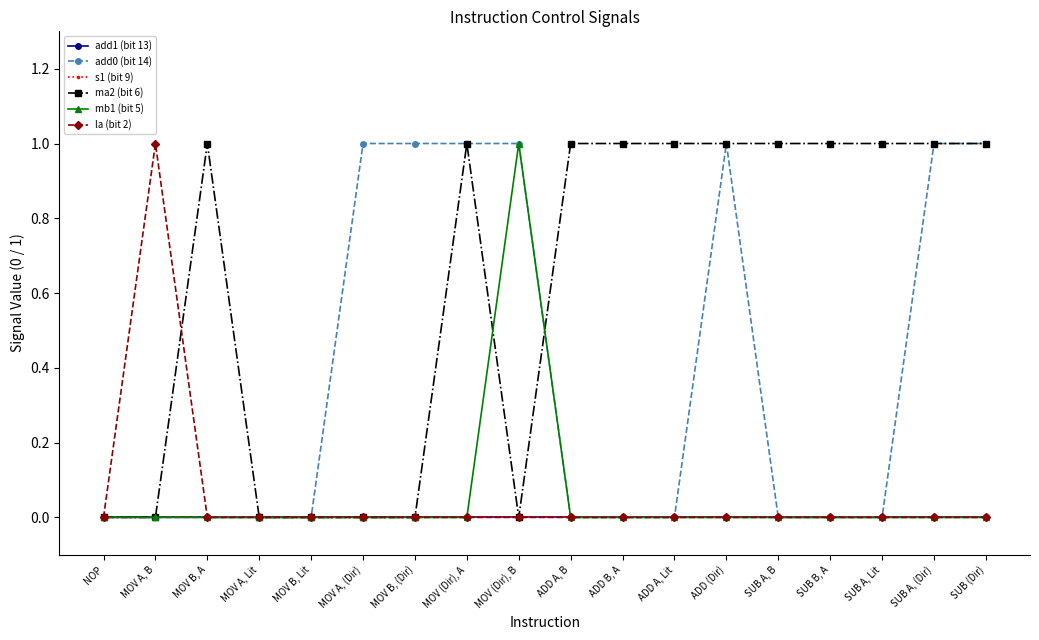

Does the chart have visible grid lines?

No